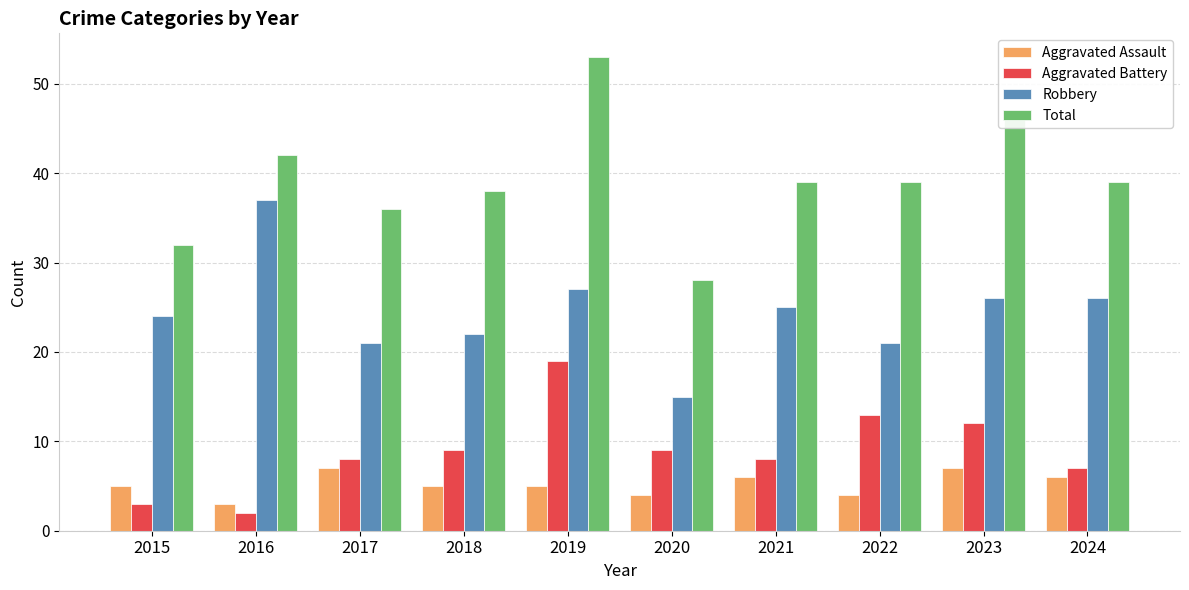

At how many categories does at least one series exceed 41?

3